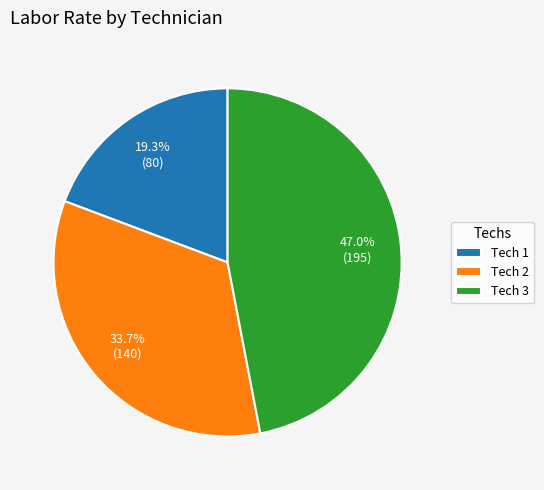

Is there any slice that represents more than half of the pie?

No